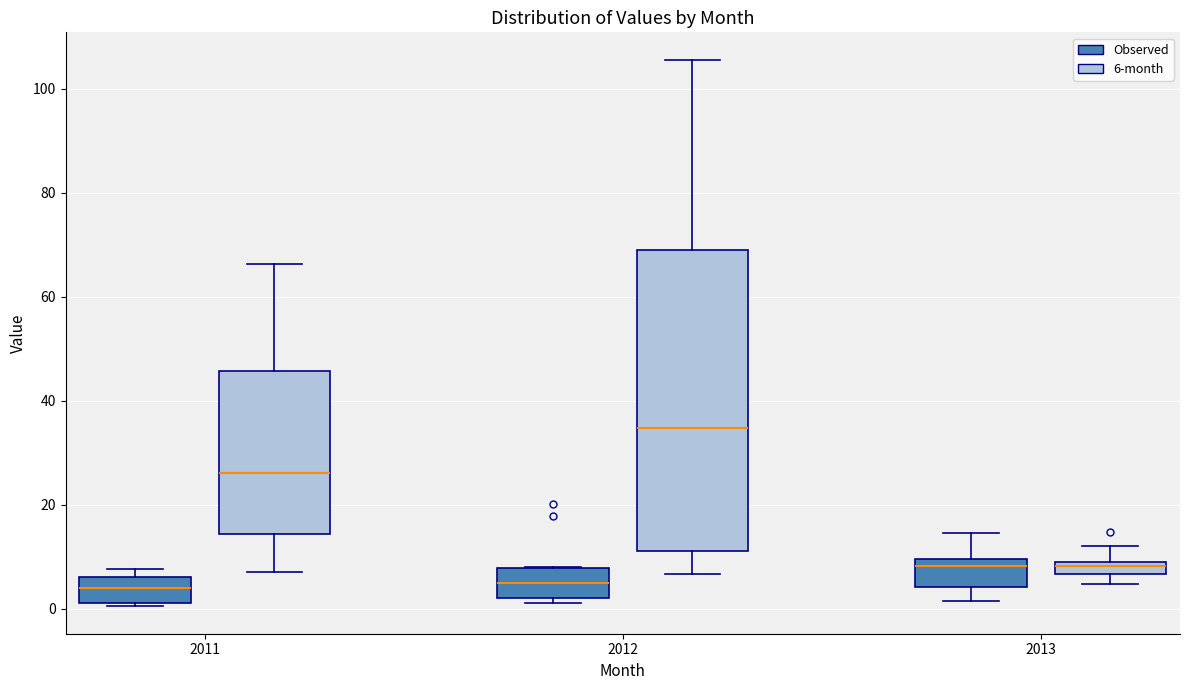

Which box's median line is the highest?

2012 (6-month)